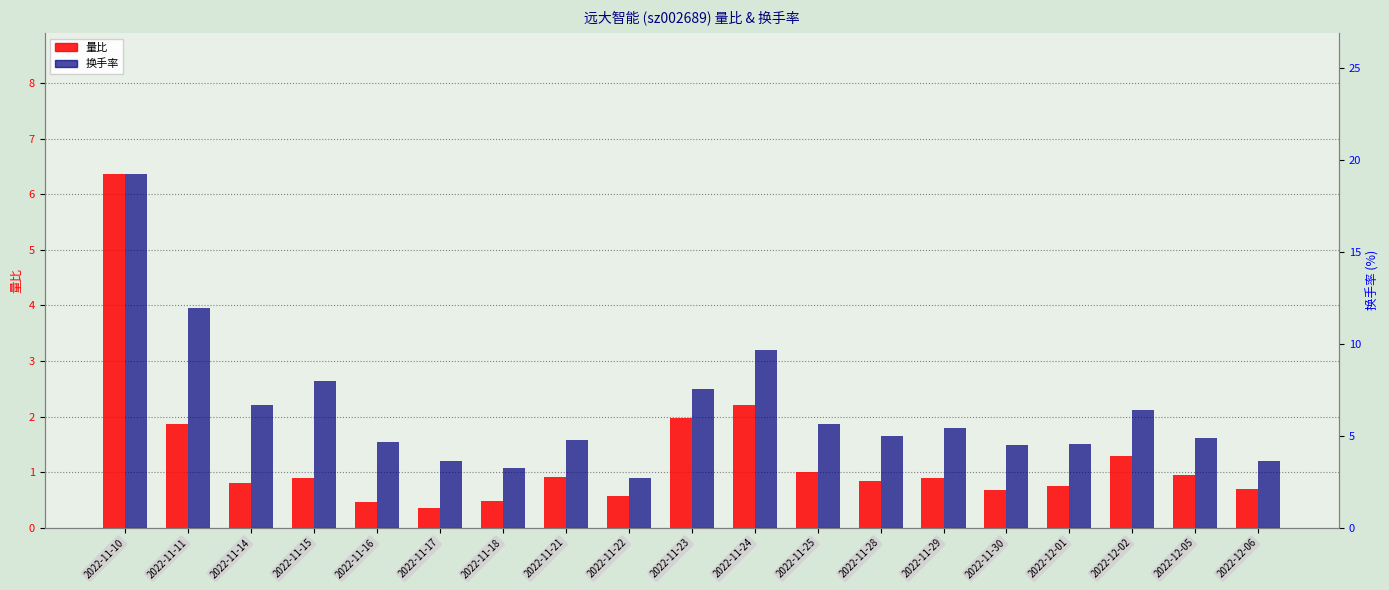

What is the difference between the second highest and minimum values in the 换手率 series?

9.2